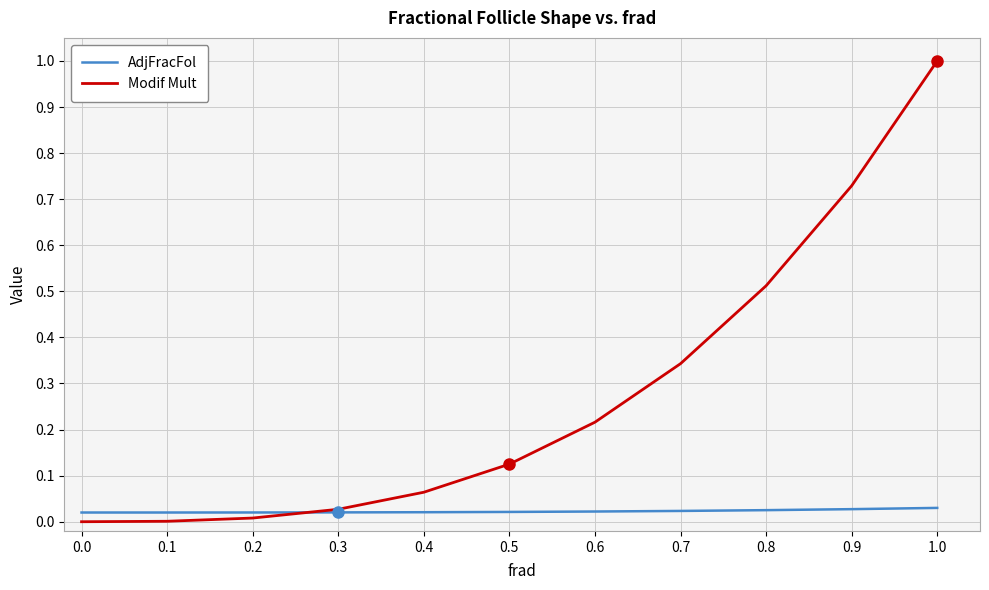

What position from the right is 0.3?

8